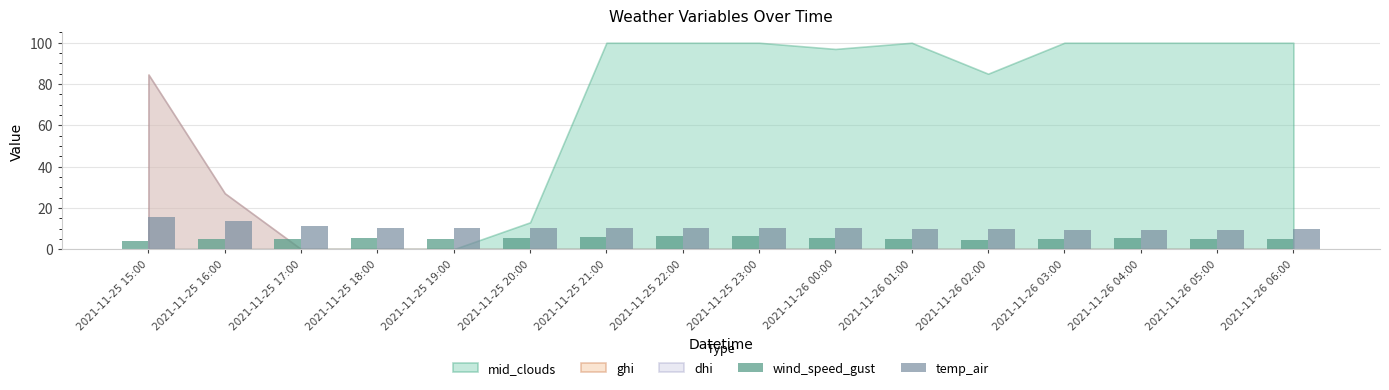

What is the spread (max minus min) of values at 2021-11-25 20:00?

4.8